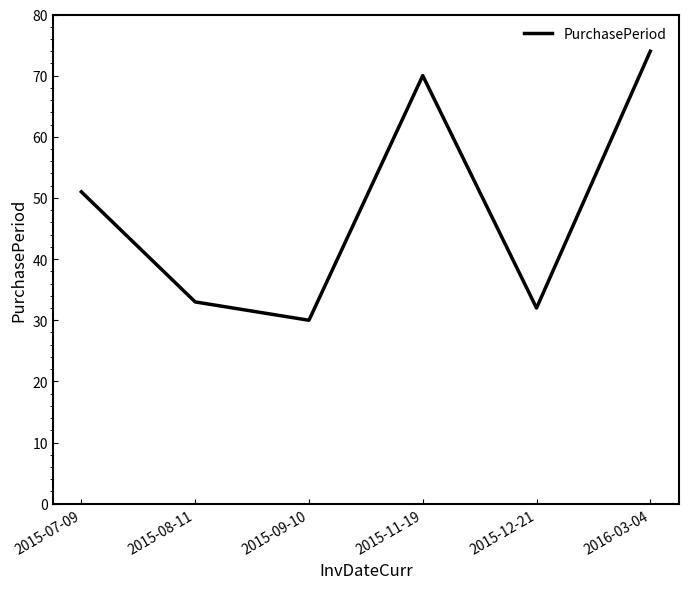

Read the value at 2016-03-04, to the nearest 10.

70